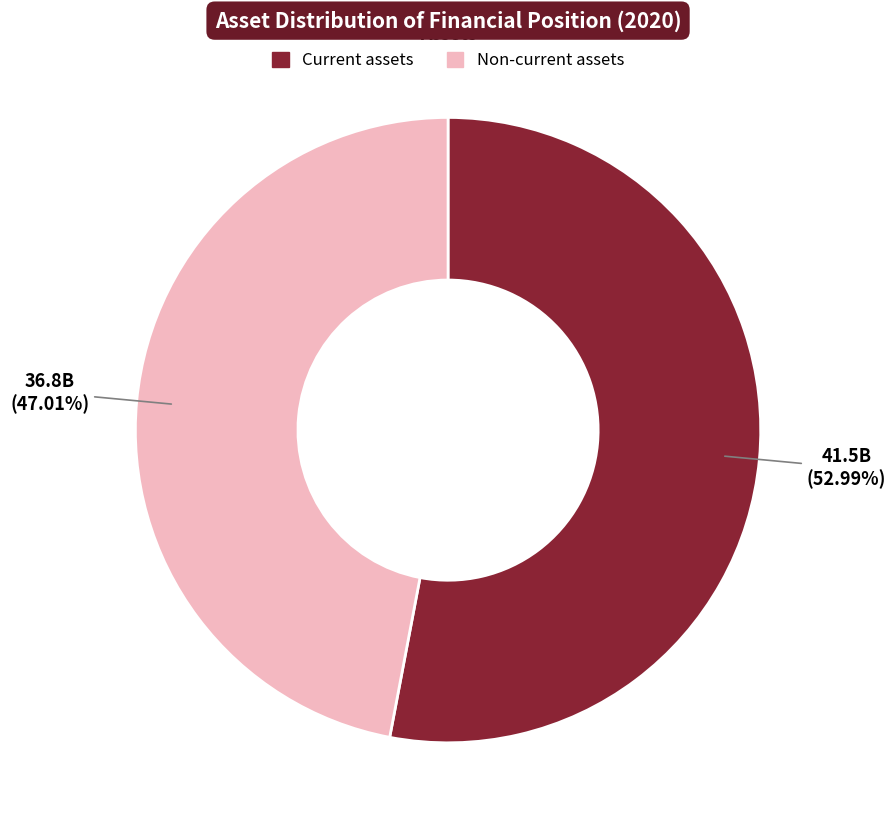

Which category has the smallest portion of the pie?

Non-current assets